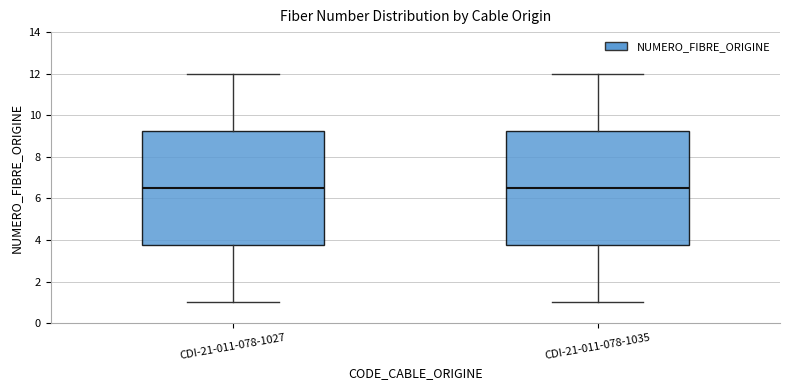

Reading left to right, read every box against the y-axis: the position of its median line, the range the box covers, and the ends of its whiskers. The values are not printed on the chart, so give them approximately, as read against the axis.

CDI-21-011-078-1027: median 6.6, box 3.8 to 9.2, whiskers 1.0 to 12.0
CDI-21-011-078-1035: median 6.6, box 3.8 to 9.2, whiskers 1.0 to 12.0